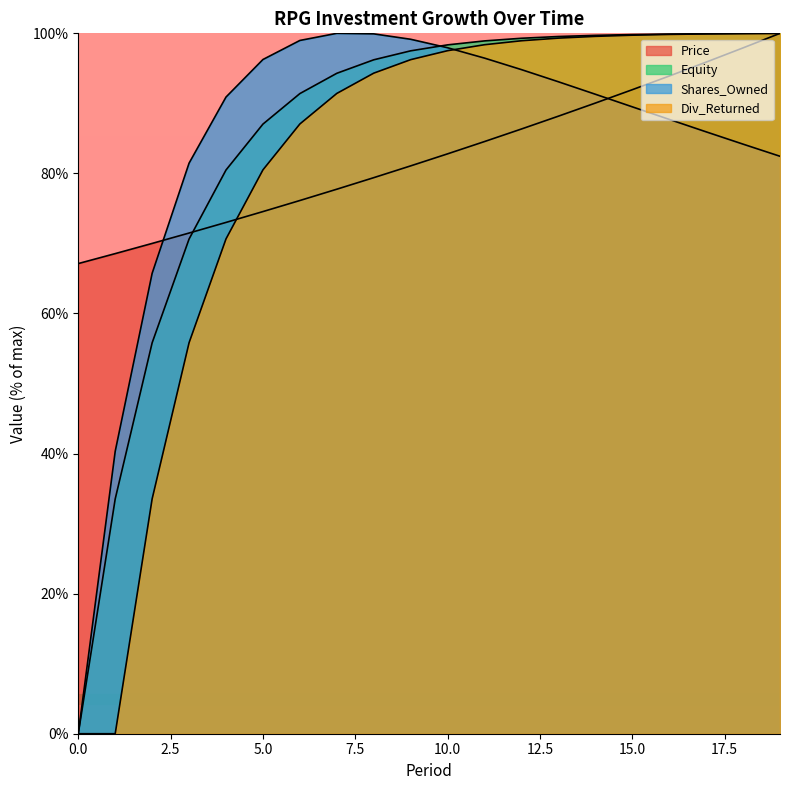

Reading right to left, what are all the values shown in this chart?

Price: 100.0	97.9	95.9	93.9	92.0	90.0	88.2	86.3	84.5	82.8	81.1	79.4	77.7	76.1	74.6	73.0	71.5	70.0	68.5	67.1
Equity: 100.0	100.0	99.9	99.9	99.8	99.7	99.5	99.3	98.9	98.4	97.5	96.2	94.3	91.4	87.0	80.5	70.6	55.8	33.5	0.0
Shares_Owned: 82.4	84.2	85.9	87.7	89.5	91.3	93.1	94.8	96.5	97.9	99.2	99.9	100.0	99.0	96.3	90.9	81.5	65.7	40.3	0.0
Div_Returned: 100.0	100.0	99.9	99.8	99.7	99.6	99.3	98.9	98.4	97.5	96.2	94.3	91.4	87.1	80.5	70.6	55.8	33.5	0.0	0.0